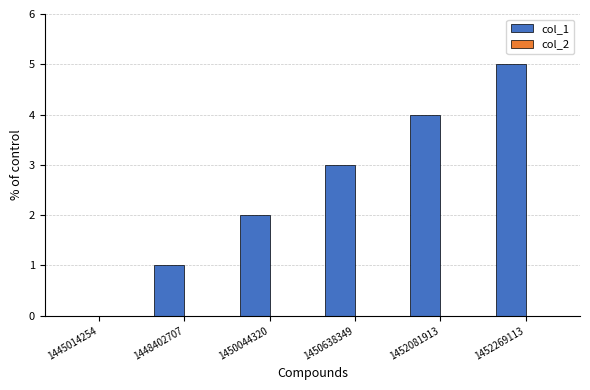

What is the sum of all values?

15